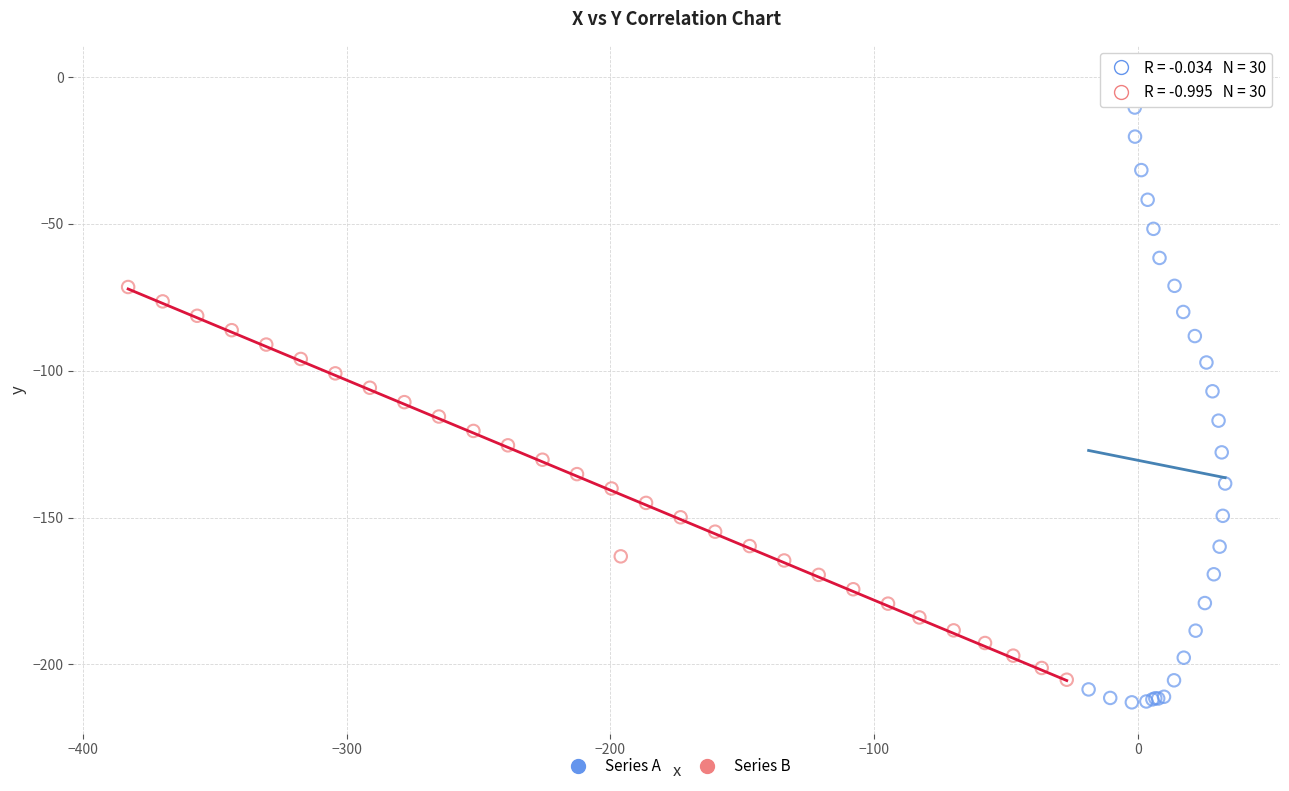

Which series reaches the minimum Y coordinate?

Series A